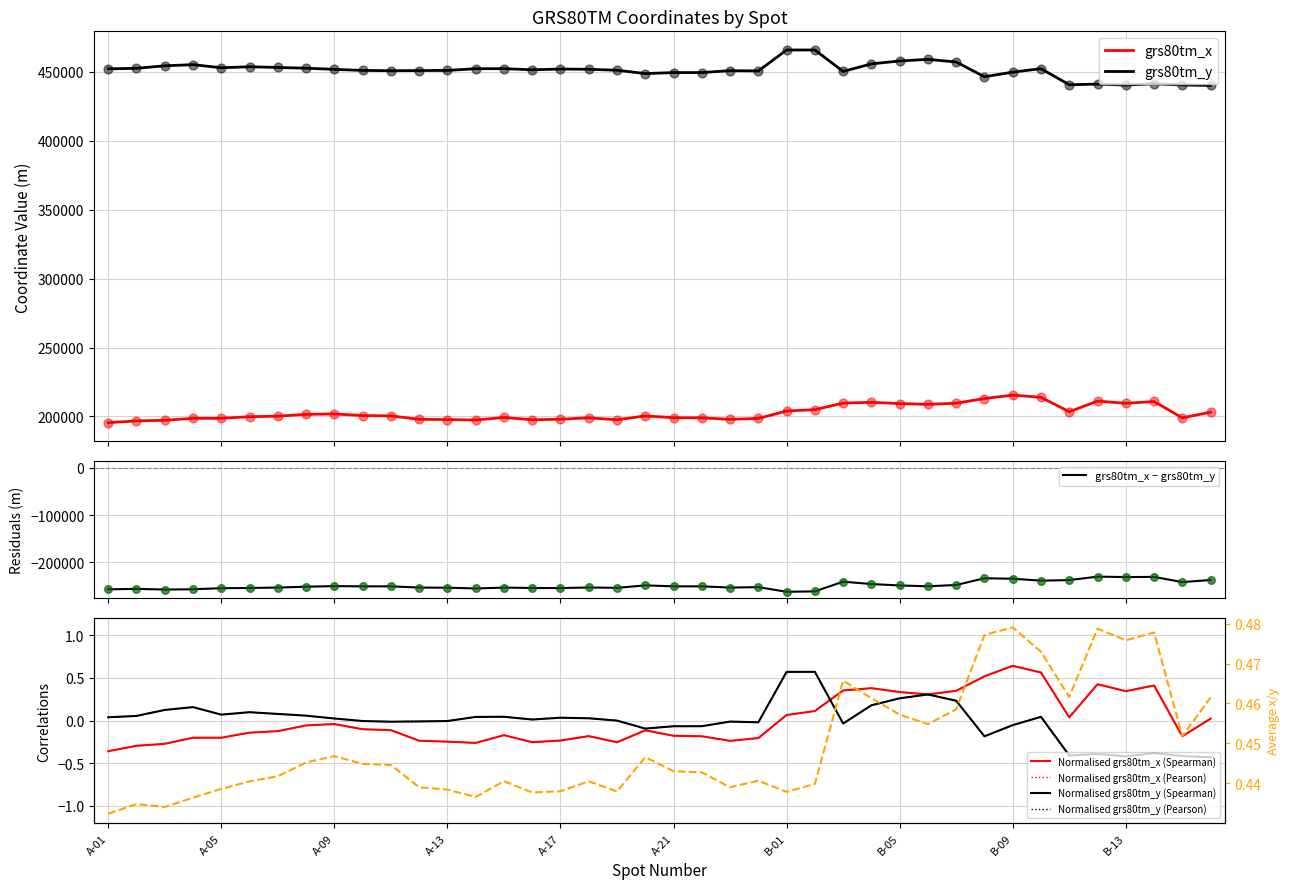

Which series has the widest spread of Y values?

grs80tm_y